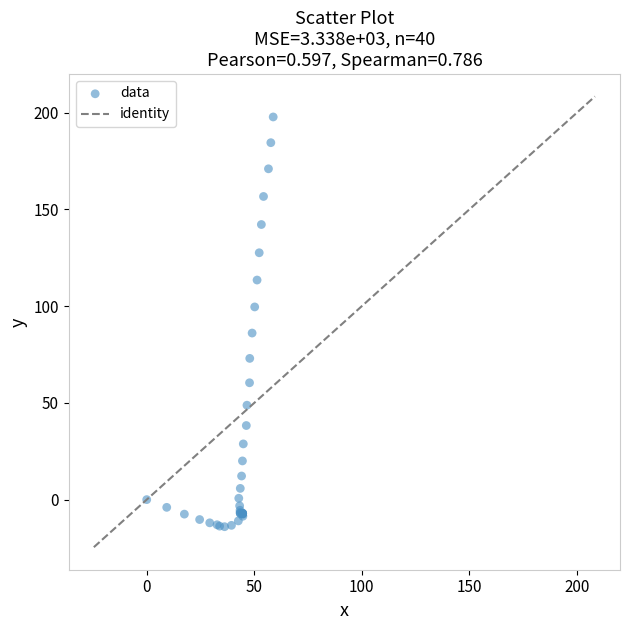

What Y value in the scatter plot is closest to 91?

86.1